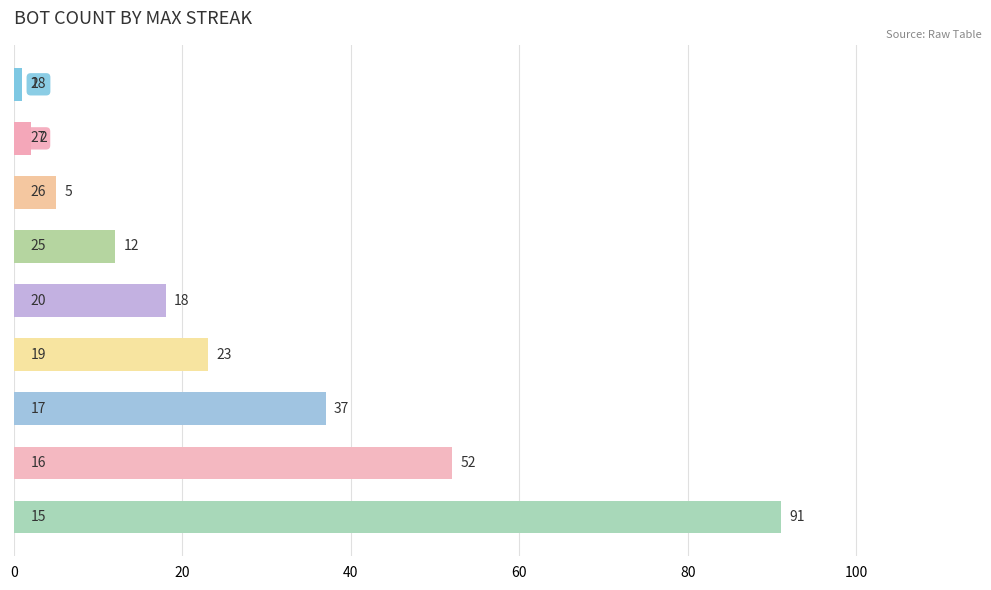

What is the value of the 6th bar from the top?

23